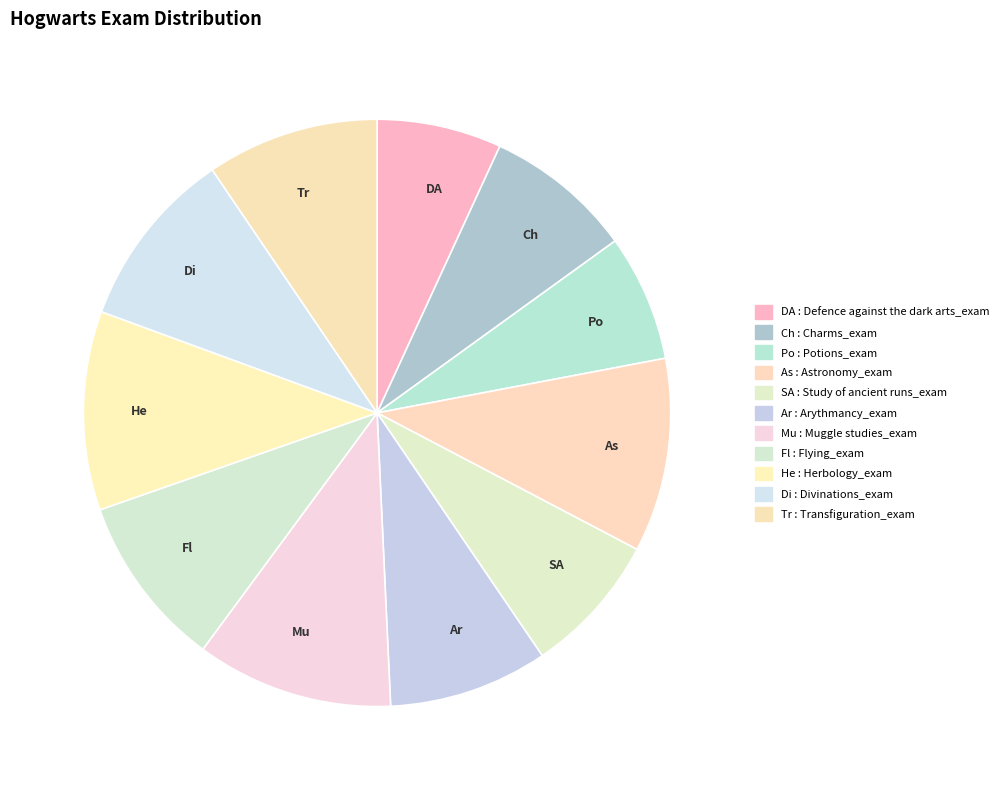

Which has a higher value, Po or Ch?

Ch